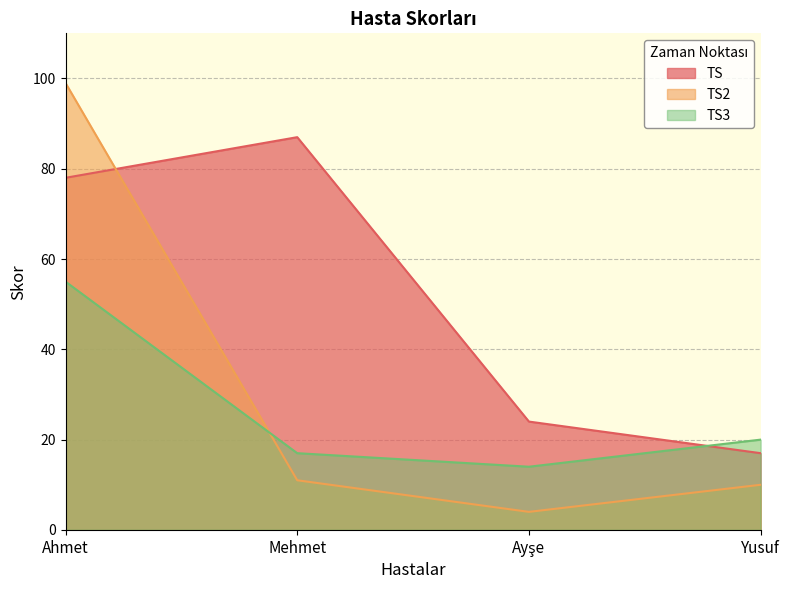

Reading right to left, extract all data points from this chart.

TS: 17	24	87	78
TS2: 10	4	11	99
TS3: 20	14	17	55